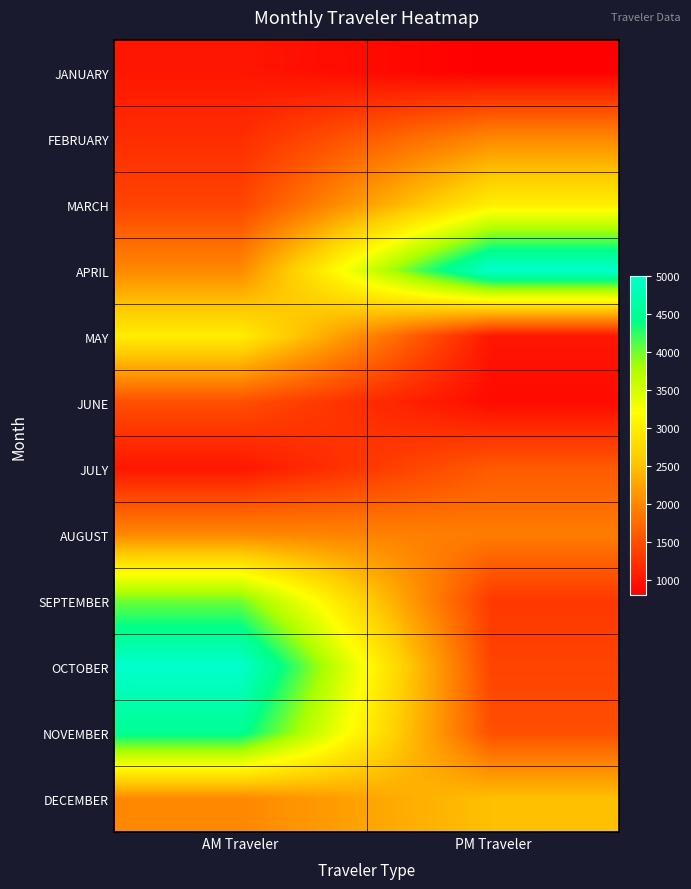

What is the total value across all series at AM Traveler?

28600